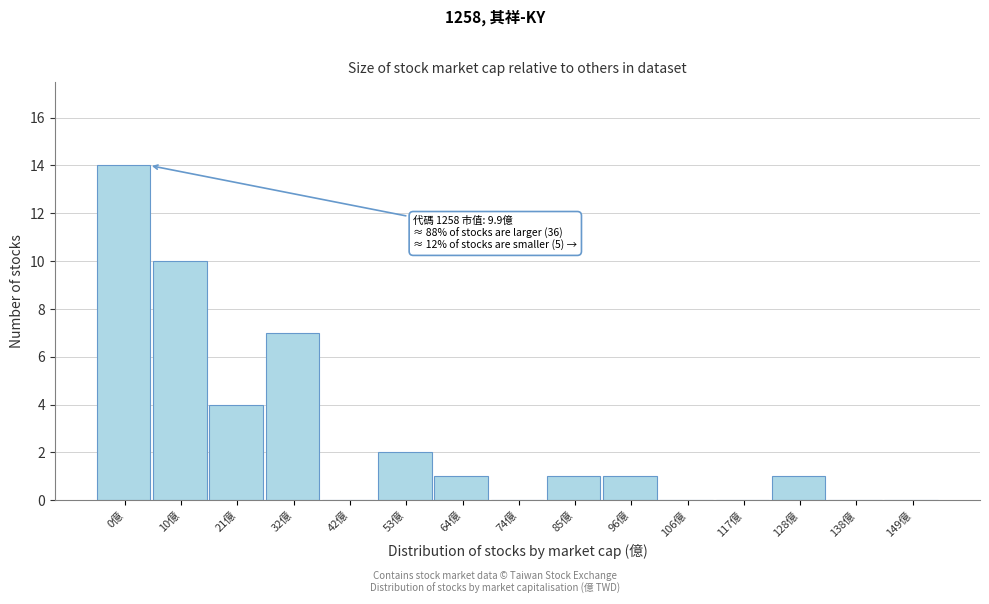

Reading left to right, extract all data points from this chart.

0億=14	10億=10	21億=4	32億=7	42億=0	53億=2	64億=1	74億=0	85億=1	96億=1	106億=0	117億=0	128億=1	138億=0	149億=0